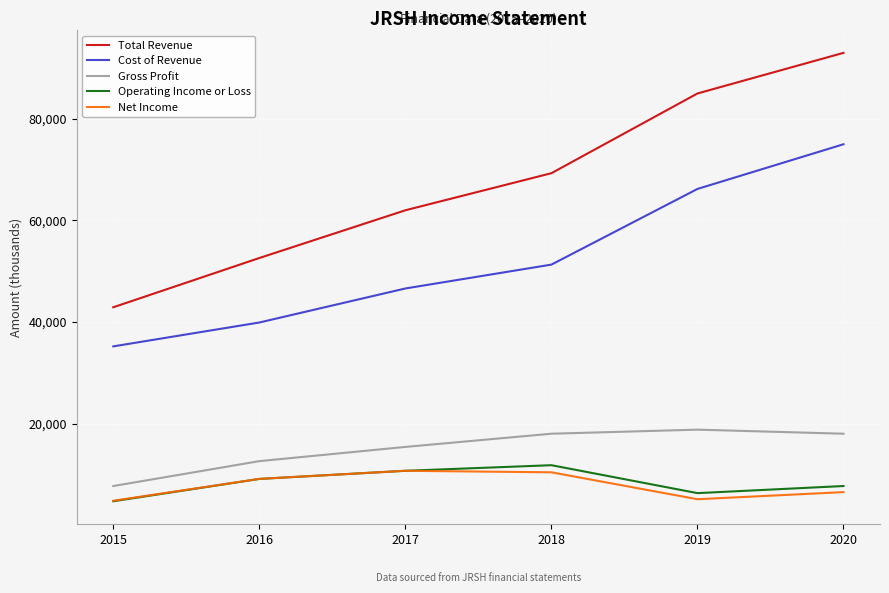

What is the lowest value of the Gross Profit series?

7700